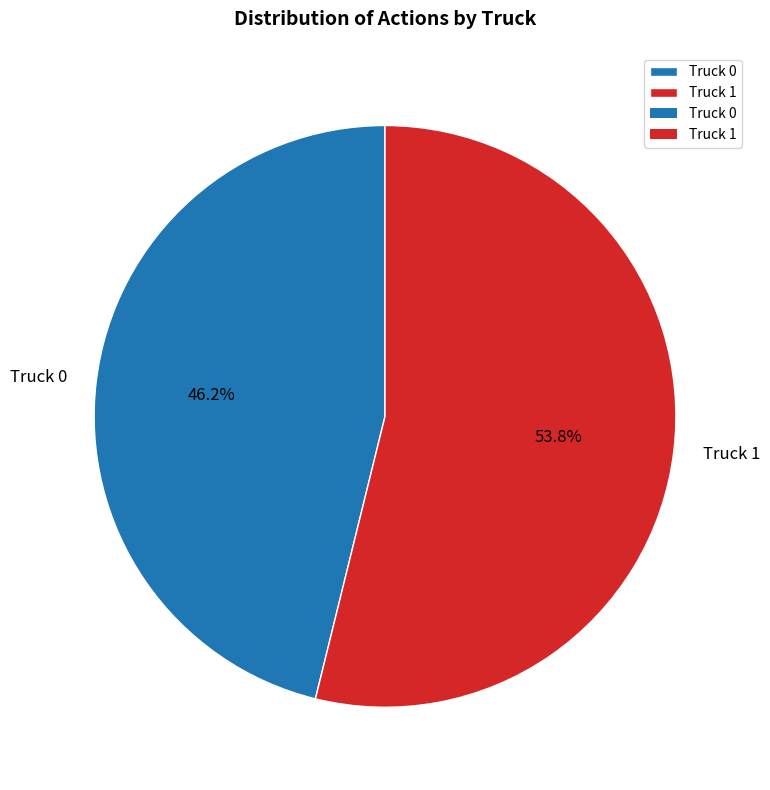

True or false: Truck 0 accounts for 60% of the total.

False